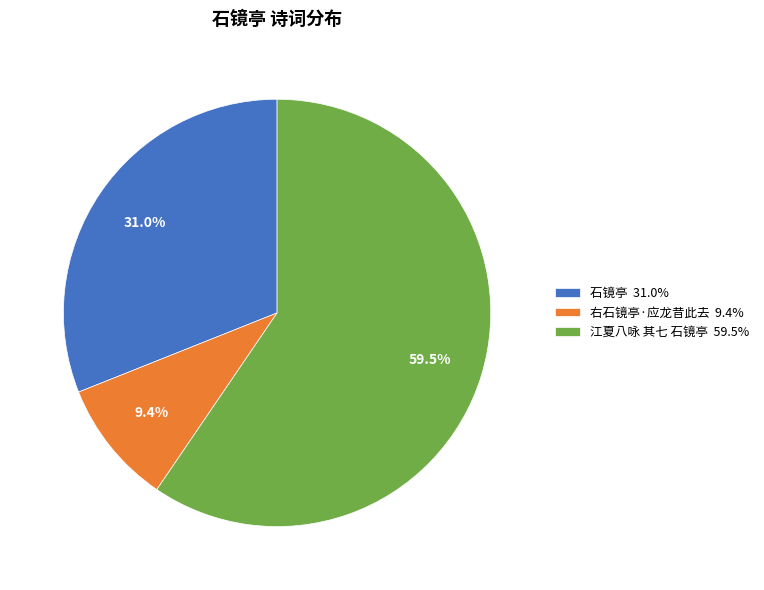

The 右石镜亭·应龙昔此去 slice represents 1% of the pie. True or false?

False